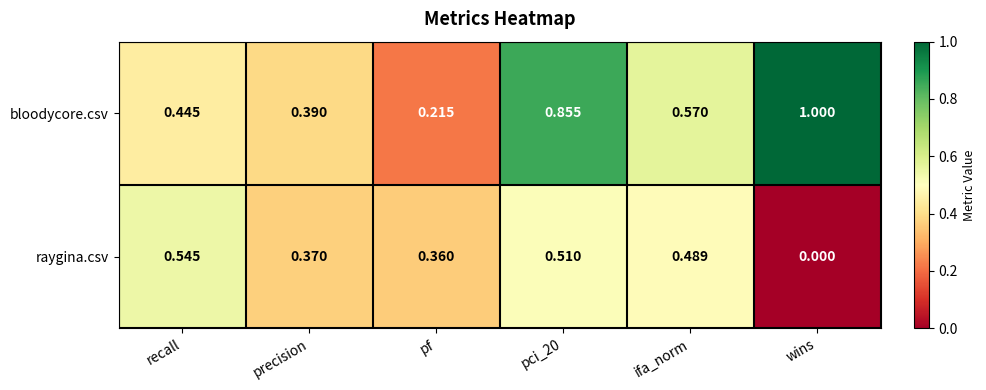

Which series has the largest total across all categories?

bloodycore.csv